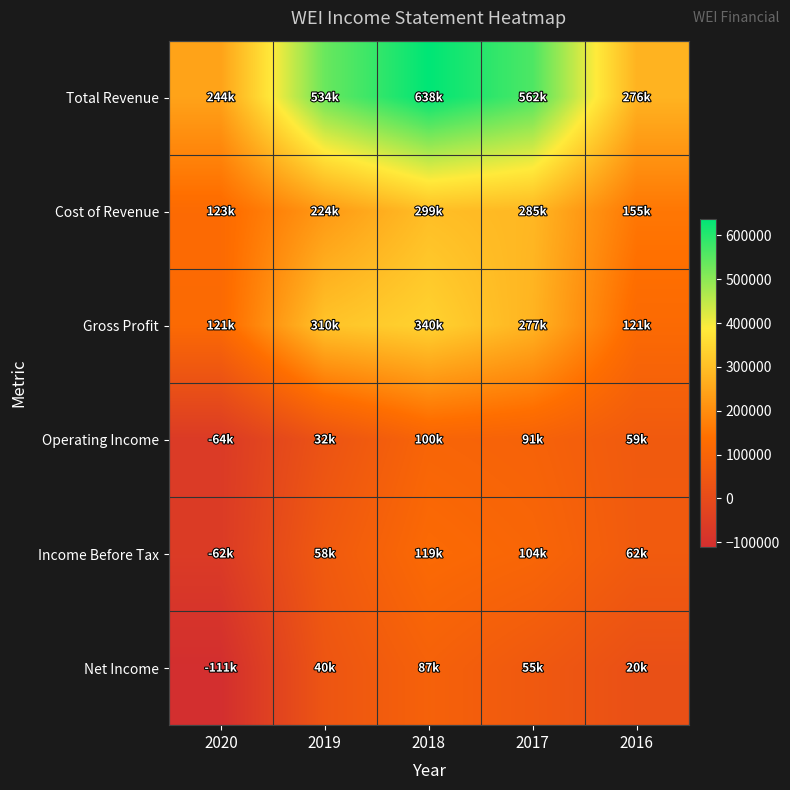

At which category is the sum across all series the highest?

2018